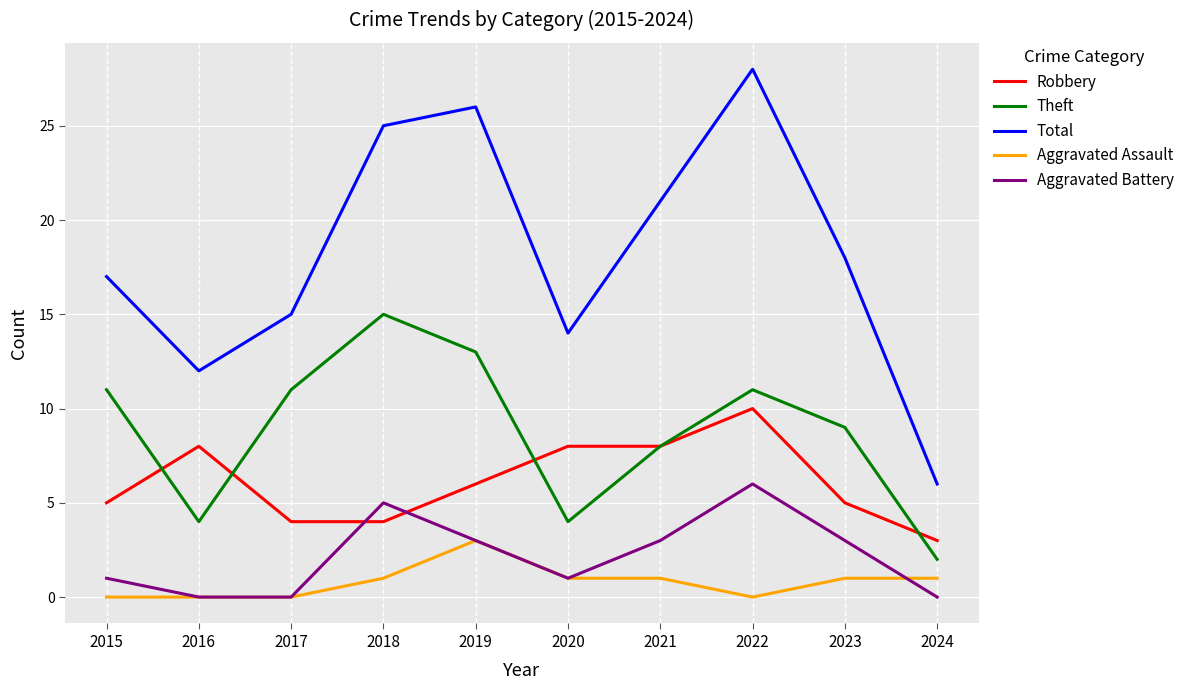

Does the chart have visible grid lines?

Yes